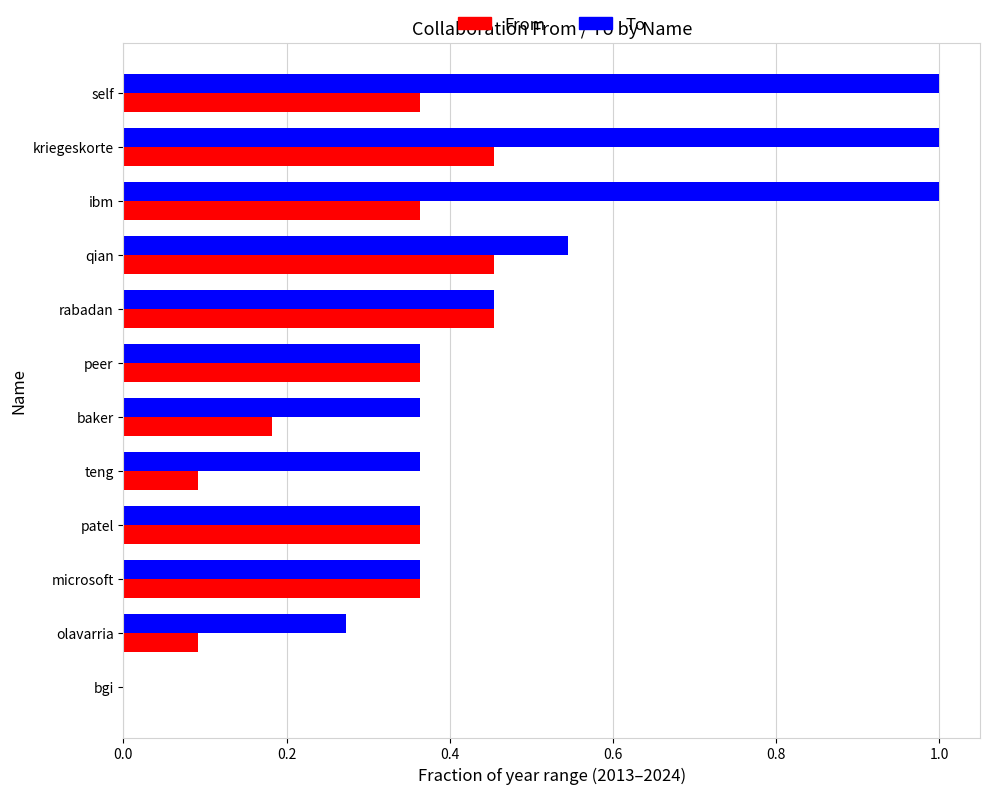

What is the maximum value shown in the chart?

1.0